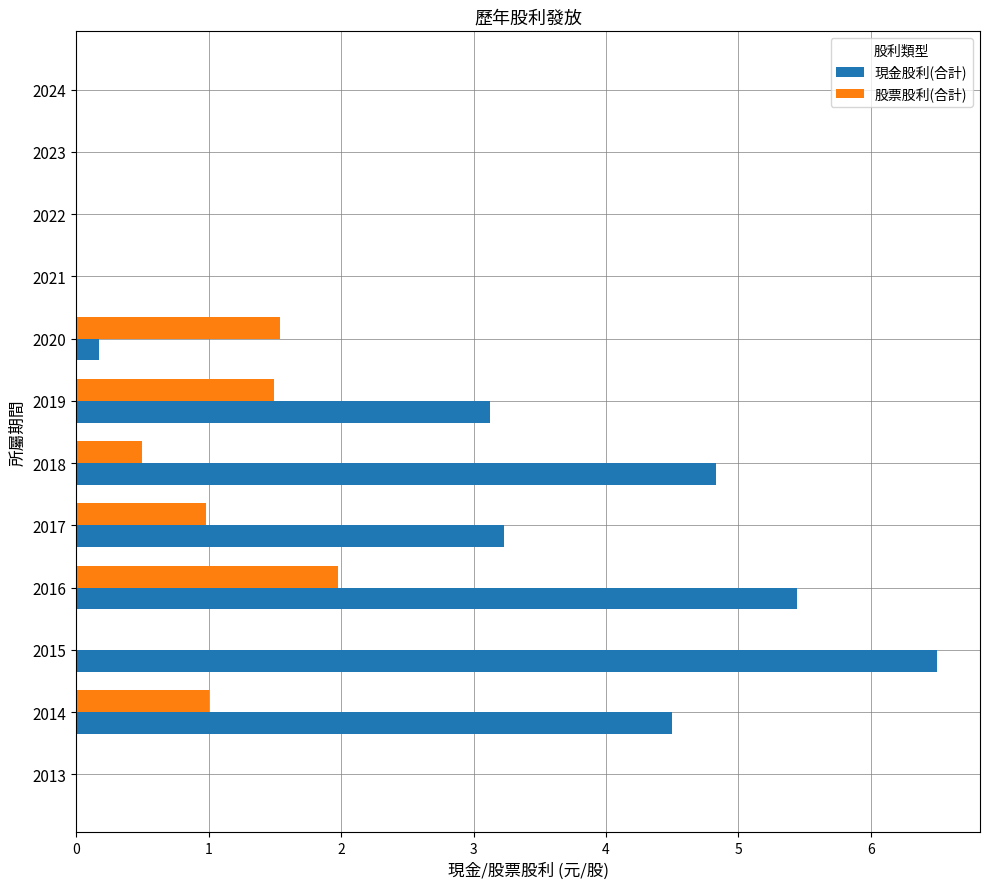

How many data points in 現金股利(合計) are above 3?

6